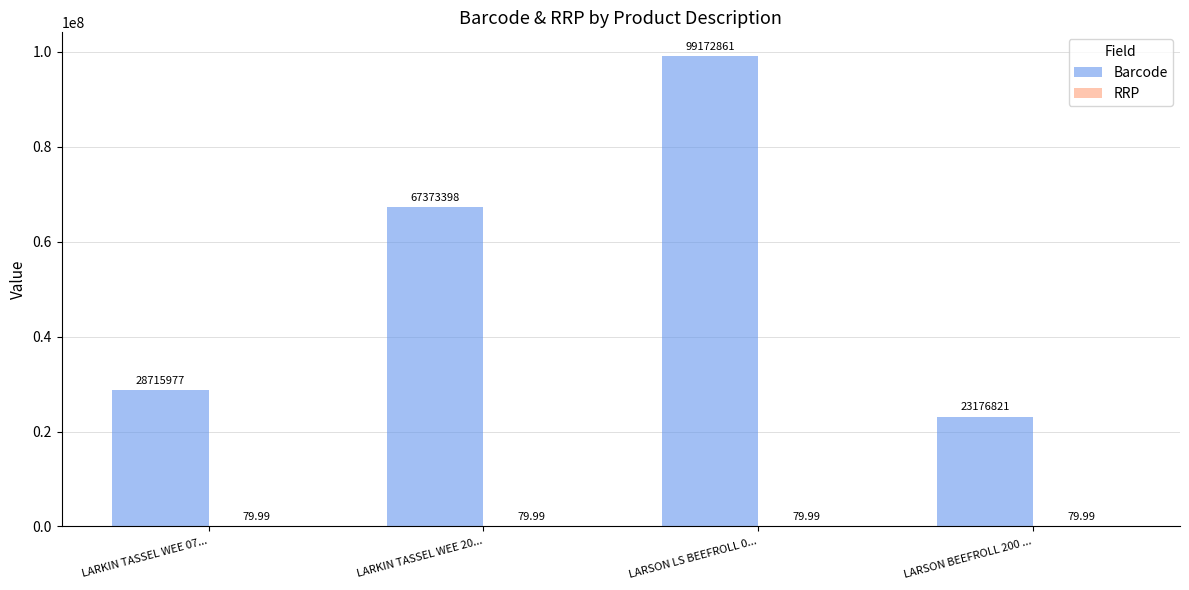

Count the number of data series in this chart.

2